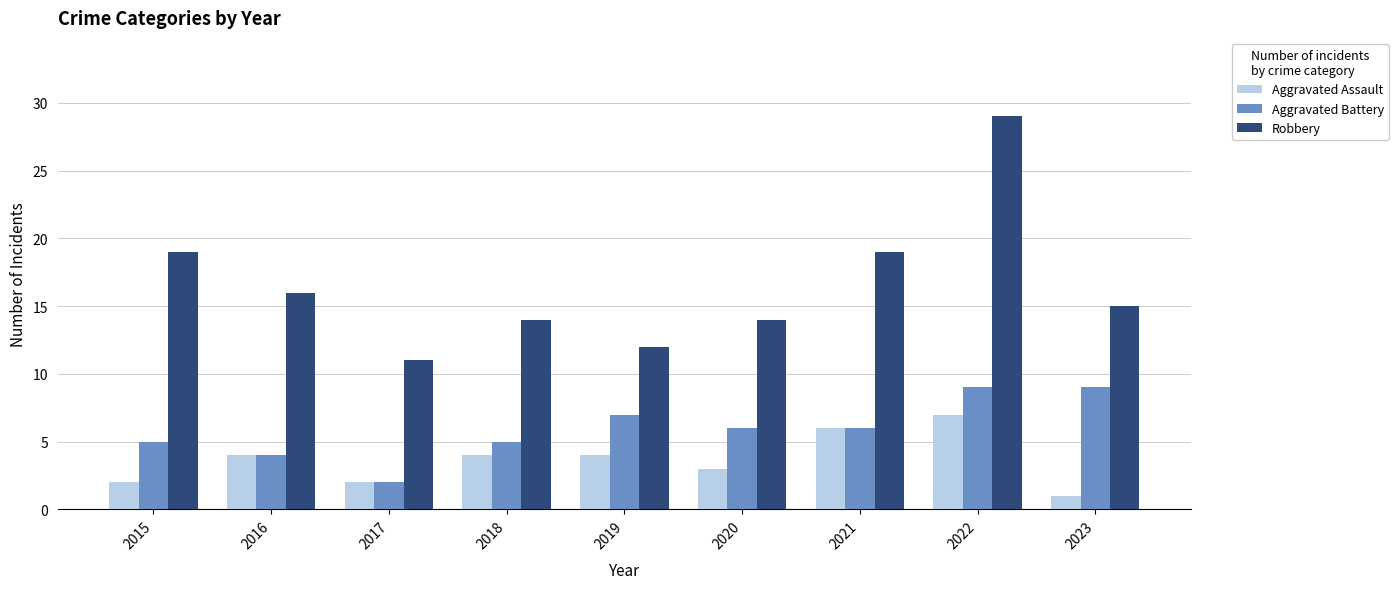

What is the spread (max minus min) of values at 2022?

22